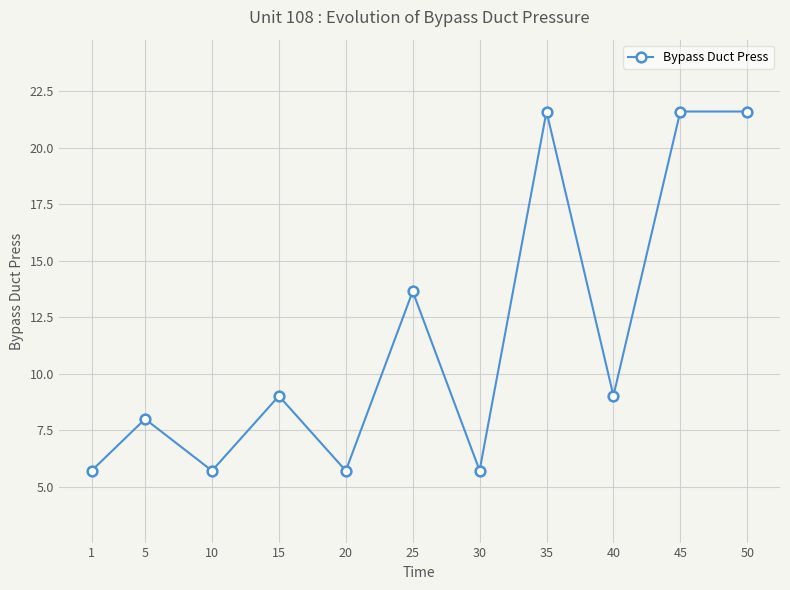

What is the greatest value displayed?

21.6